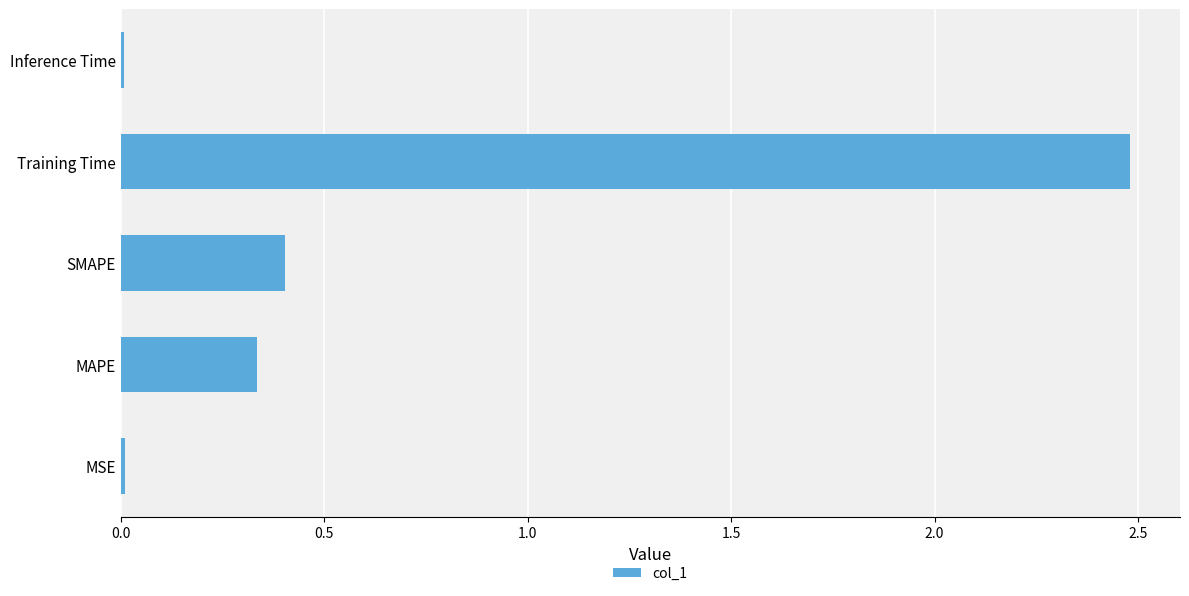

The chart shows a value of 2.5 at Training Time. True or false?

True